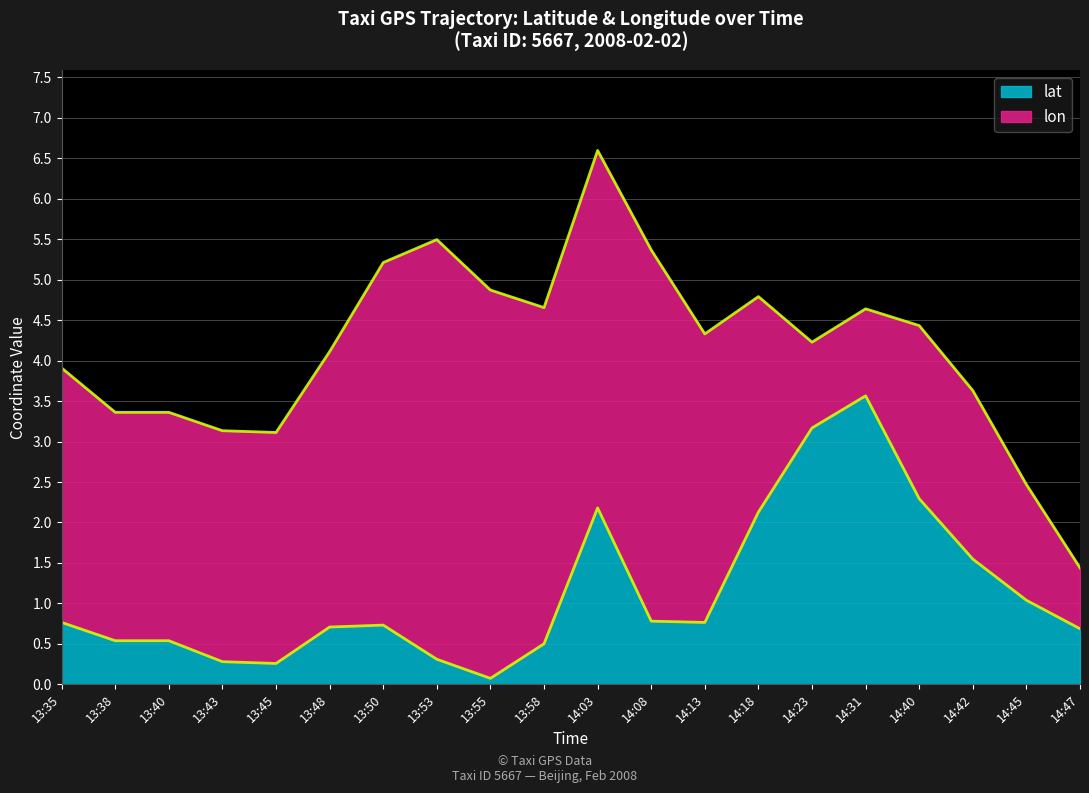

What is the change in value from 13:58 to 14:31?

+3.1